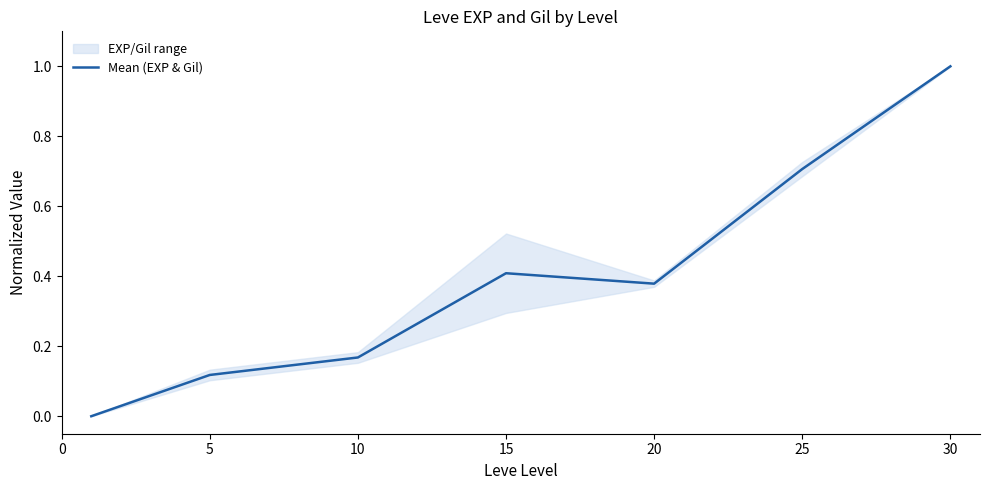

Reading right to left, list all the values displayed in this chart.

1.0	0.7	0.4	0.4	0.2	0.1	0.0